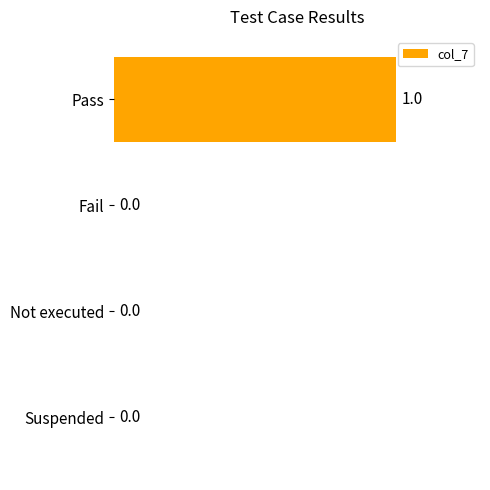

How many series are shown in this chart?

1